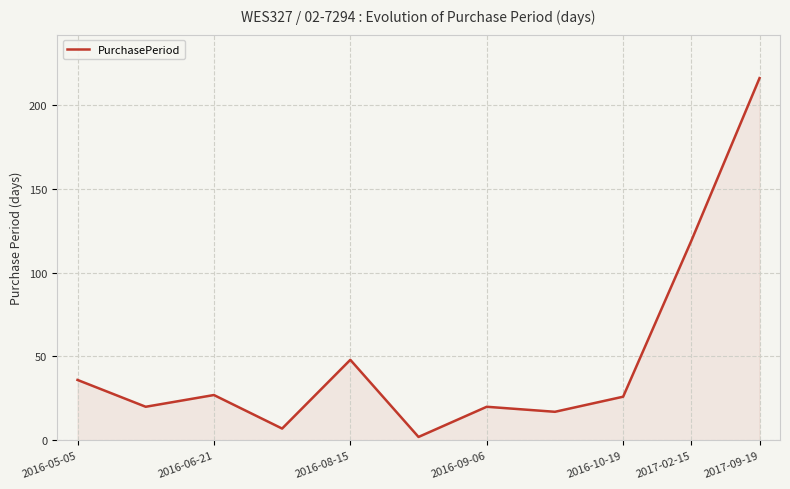

What is the greatest value displayed?

216